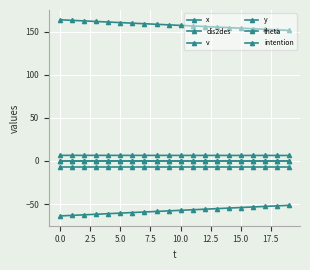

Does the chart have visible grid lines?

Yes